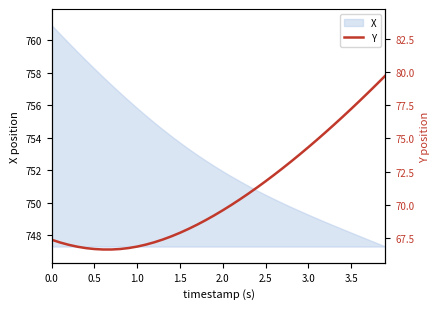

Is it true that X equals 753.7 at 1.5?

True